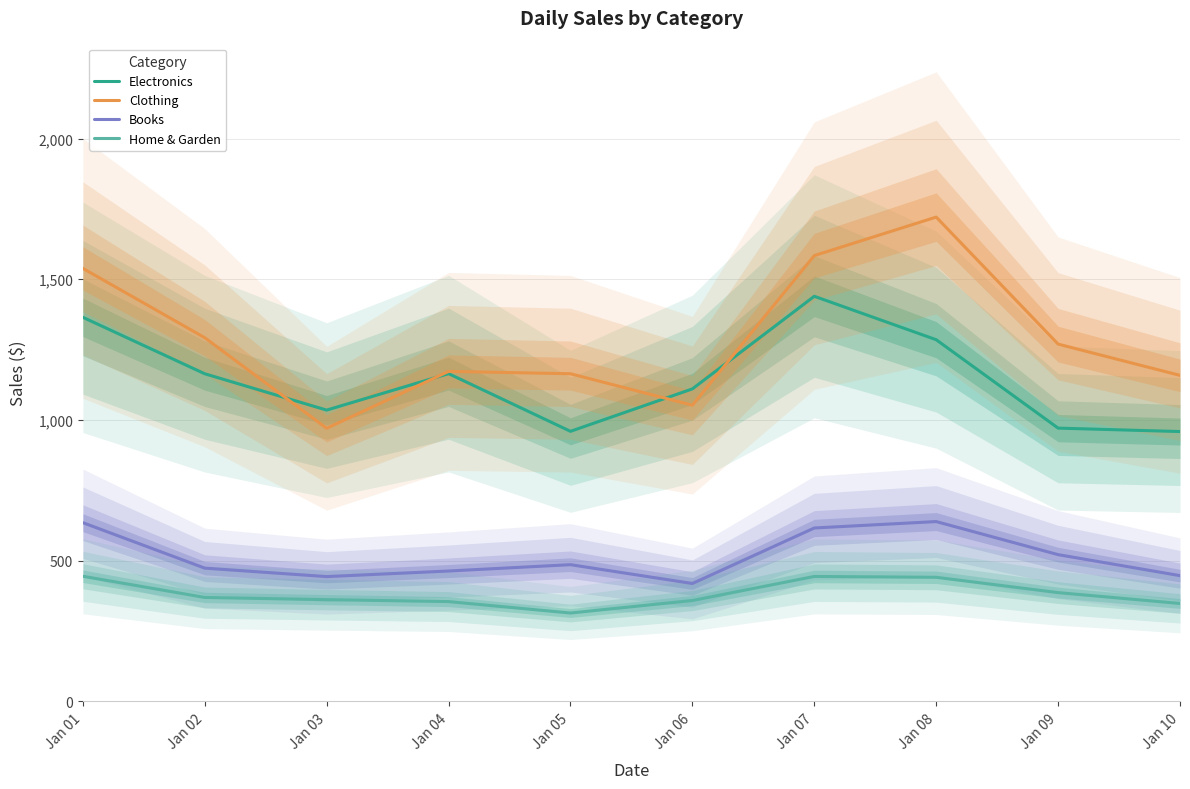

What is the value of the Books point at the 3rd from the left?

443.1